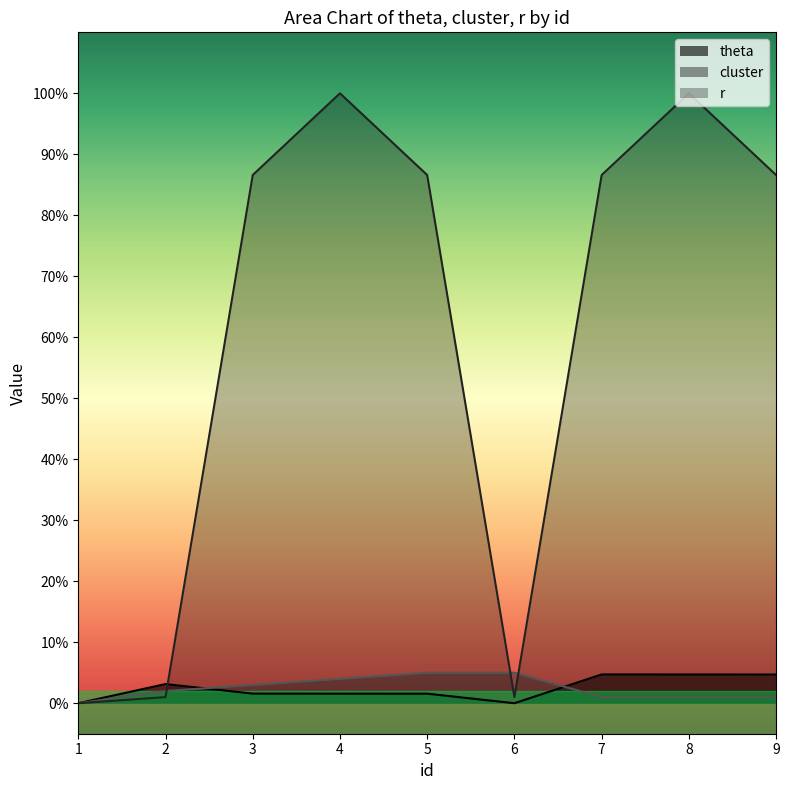

True or false: cluster has more than 0 interior local peaks.

False